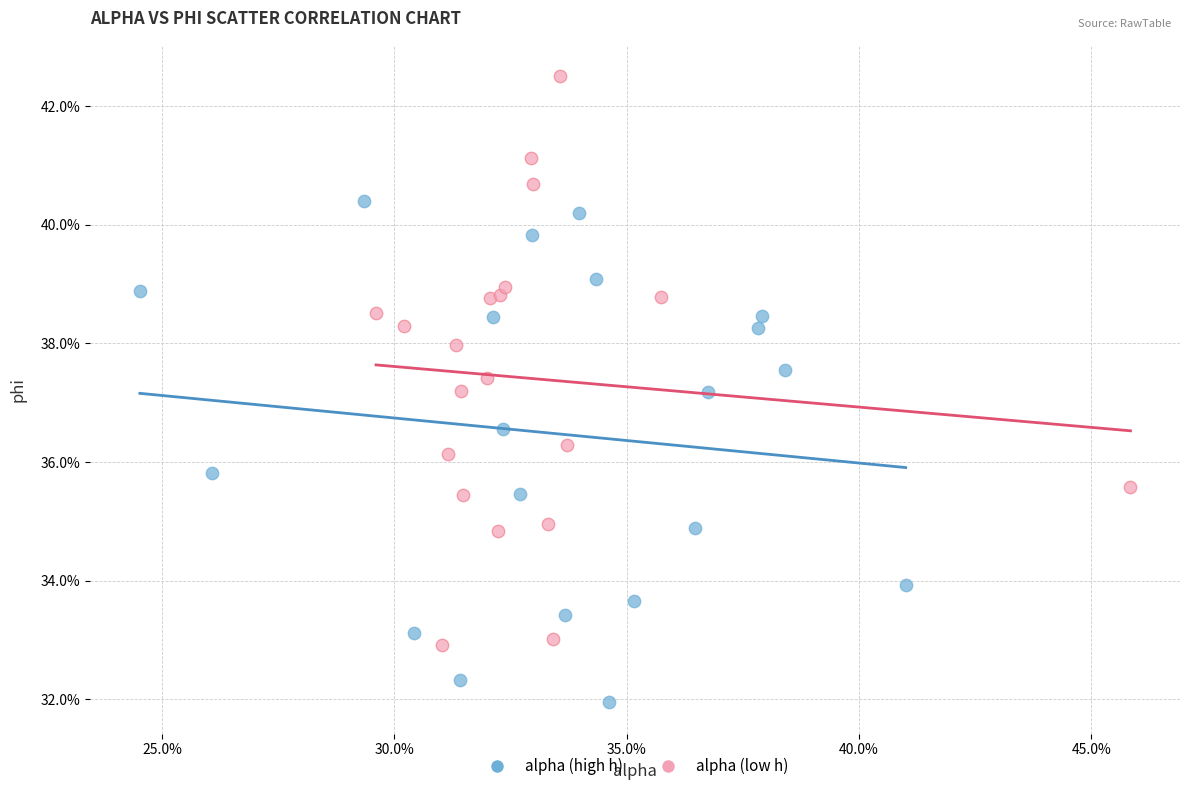

What are all the series names shown in the legend?

alpha (high h), alpha (low h)